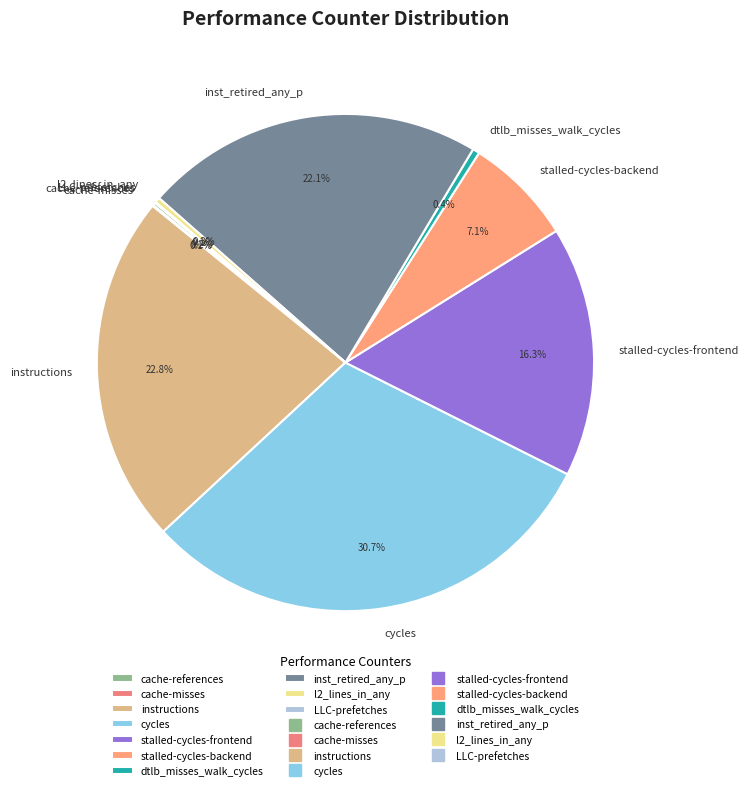

Between dtlb_misses_walk_cycles and stalled-cycles-frontend, which is larger?

stalled-cycles-frontend